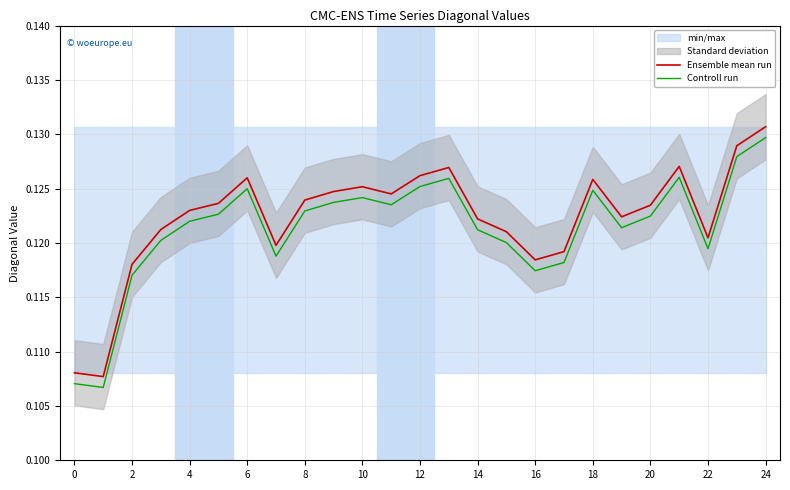

At how many categories does at least one series exceed 0?

25